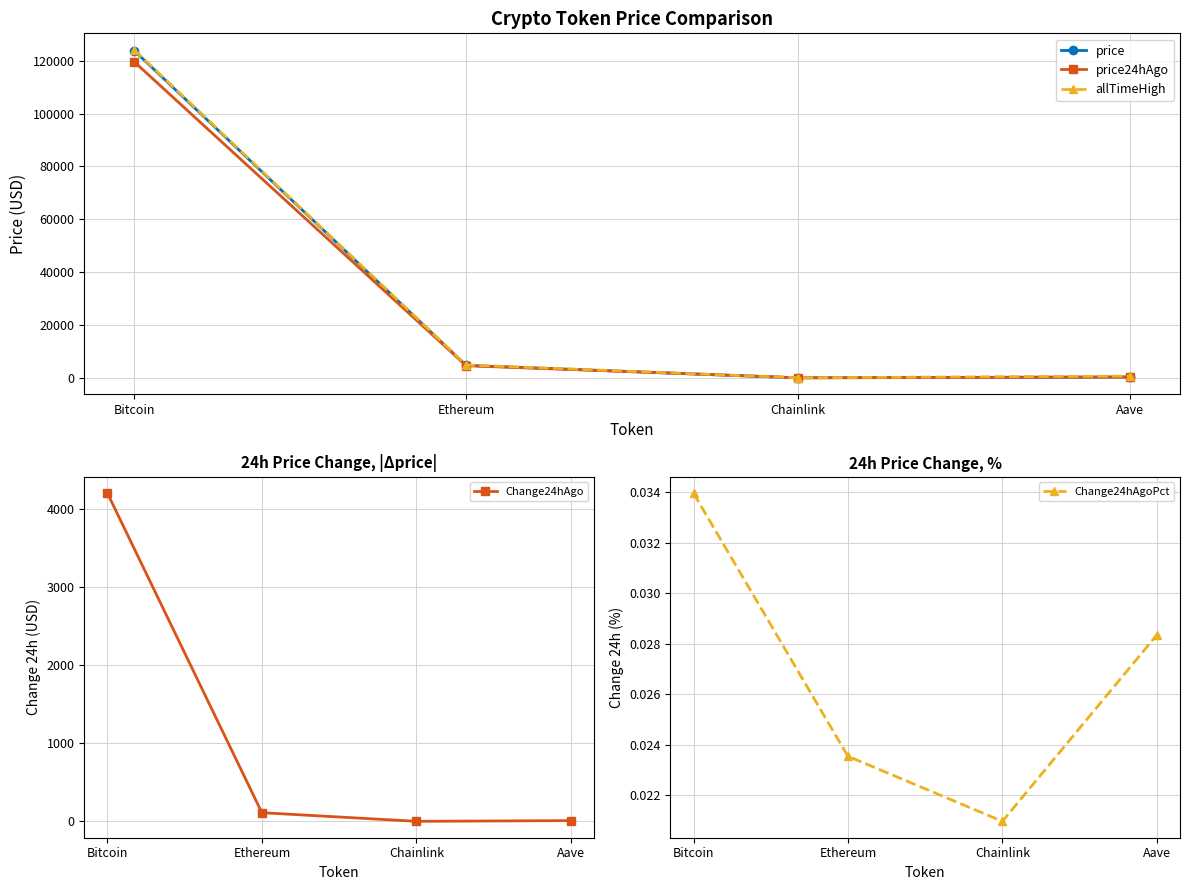

Reading left to right, what are all the values shown in this chart?

Change24hAgo: 4207.0	111.2	0.5	9.3
Change24hAgoPct: 0.0	0.0	0.0	0.0
price: 123834.0	4722.1	23.9	328.7
price24hAgo: 119627.0	4610.9	23.4	319.4
allTimeHigh: 124128.0	4878.3	52.7	661.7